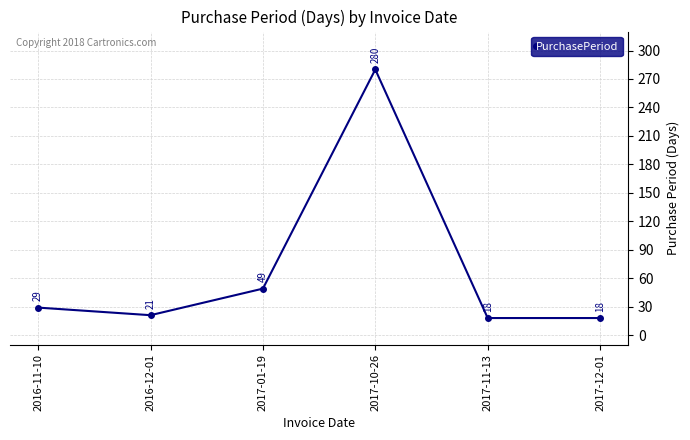

How many series are shown in this chart?

1